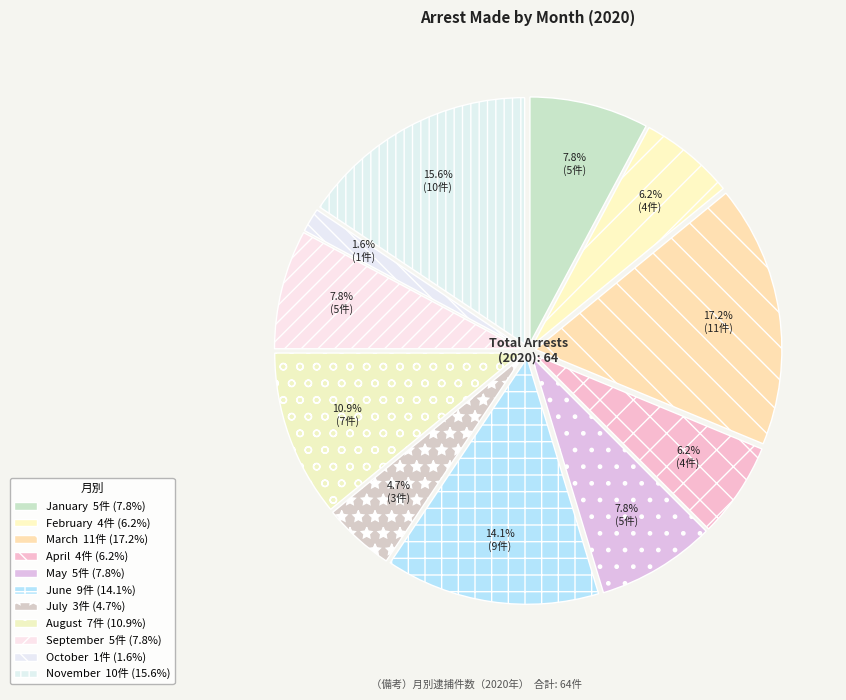

Does September represent more than half of the total?

No